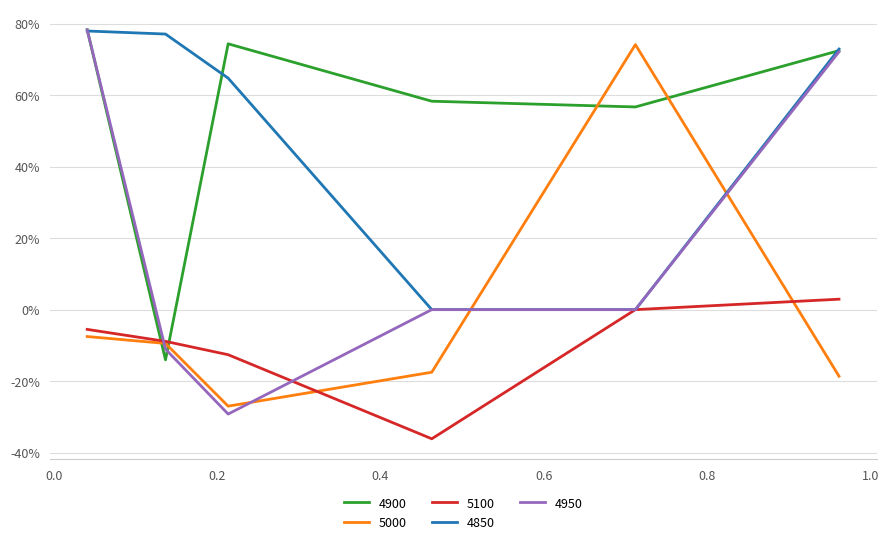

What are all the series names shown in the legend?

4900, 5000, 5100, 4850, 4950